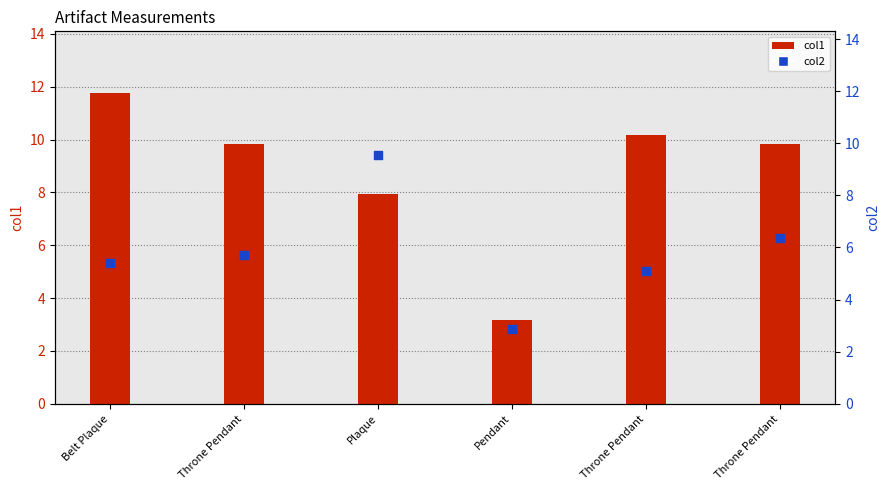

Which series reaches the minimum Y coordinate?

col2